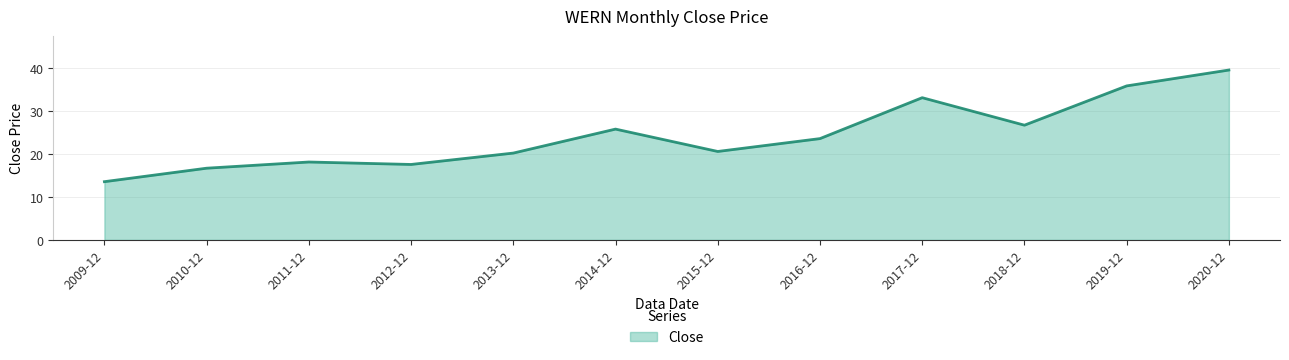

What is the ratio of the value at 2018-12 to the value at 2019-12?

0.7